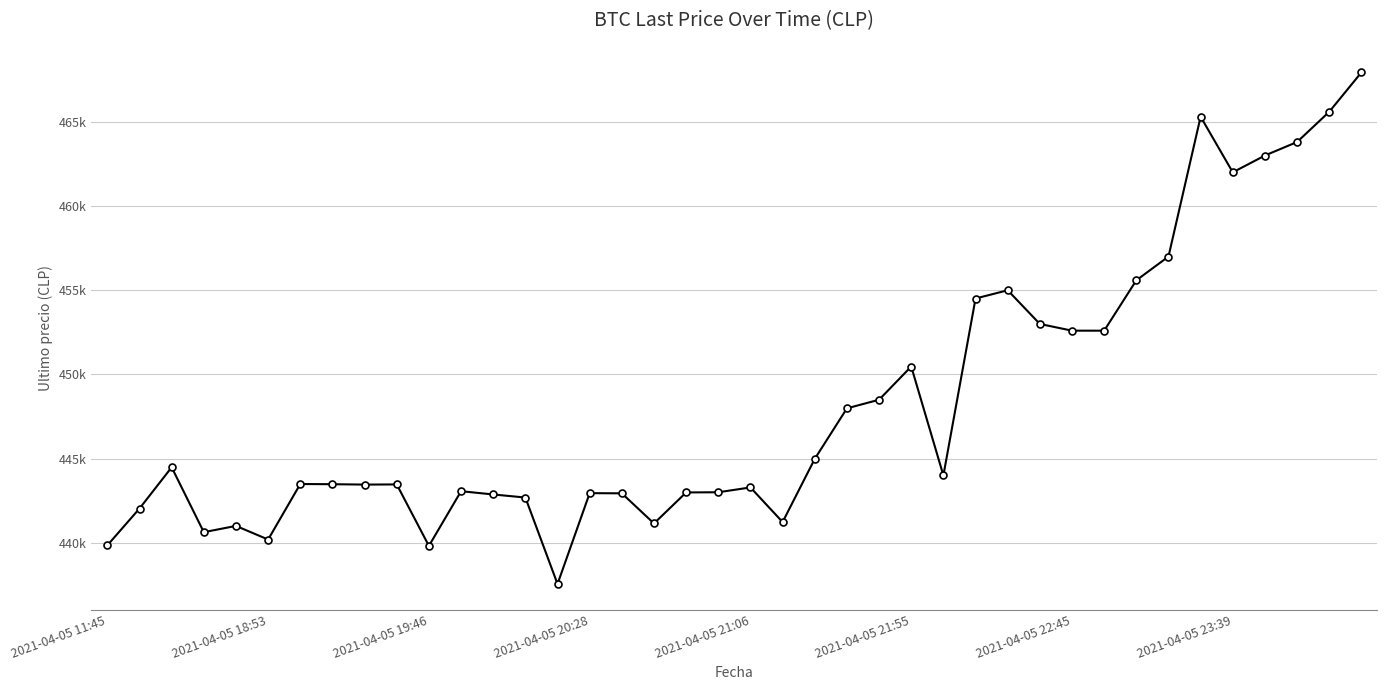

Is this an area chart (filled region under the line)?

No